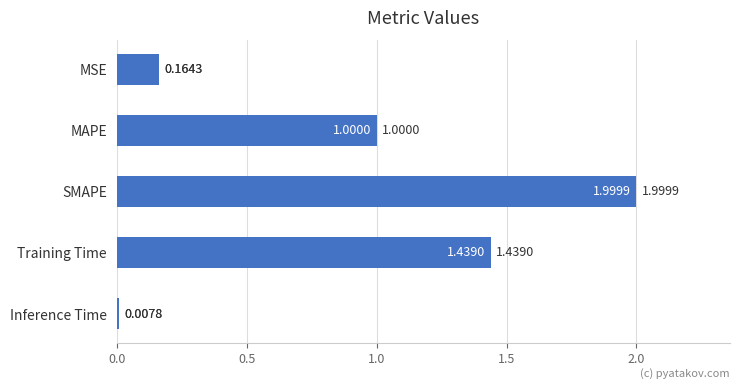

What is the sum of all values?

4.6